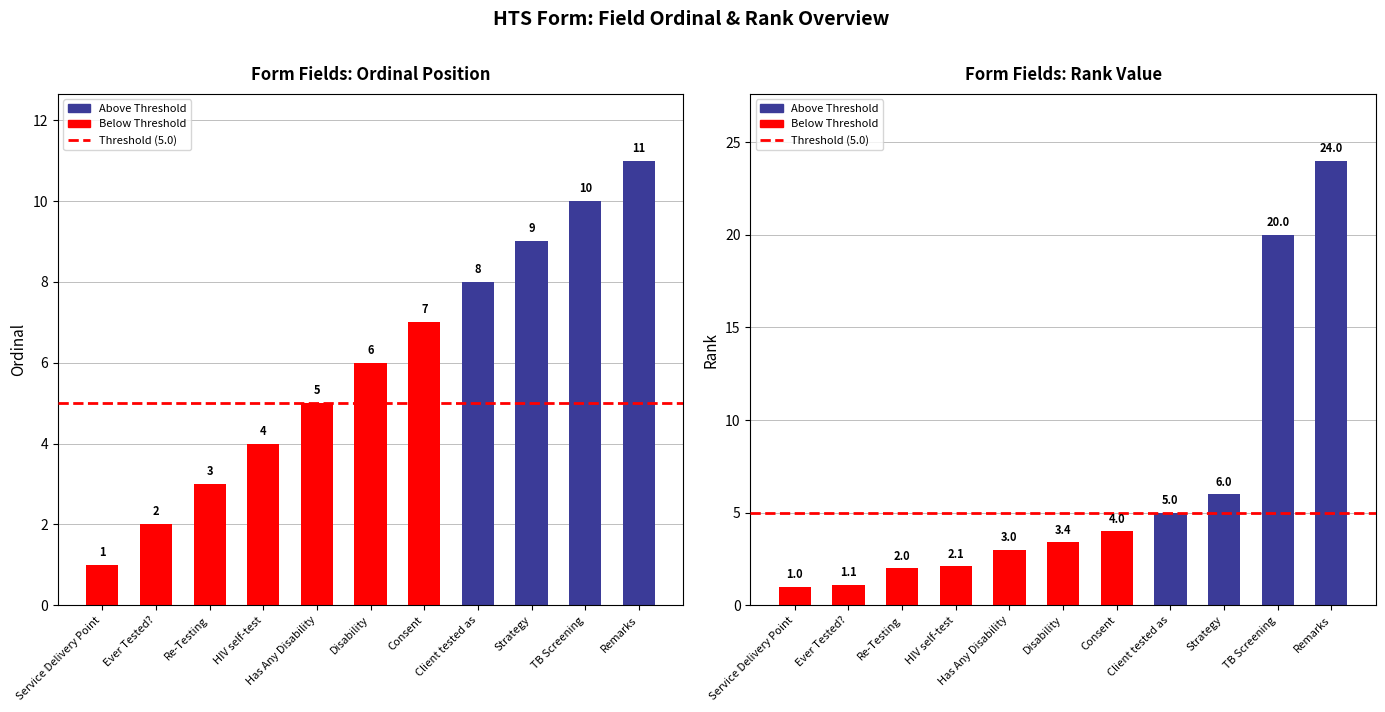

Which series has the largest range (max minus min)?

Rank